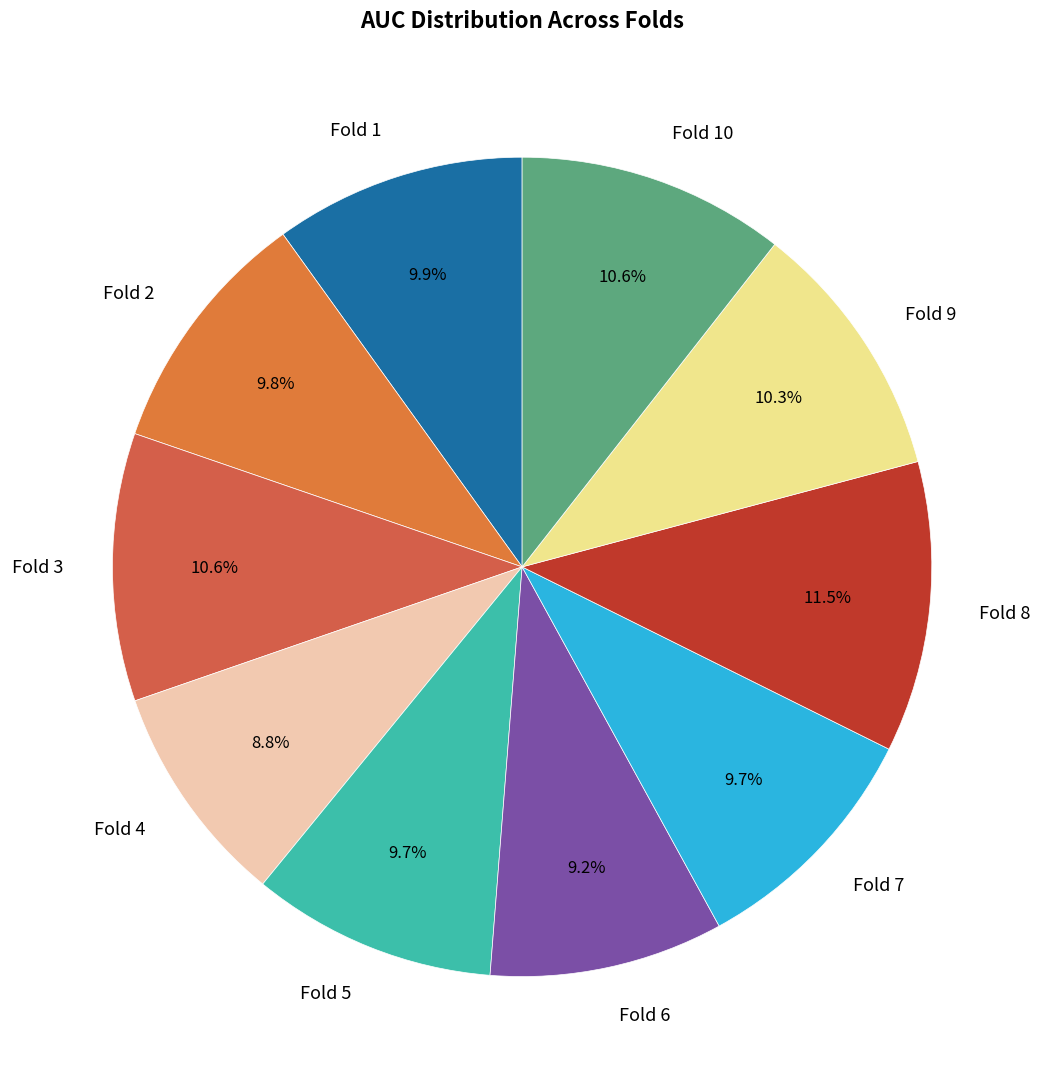

Count the number of slices in the pie.

10